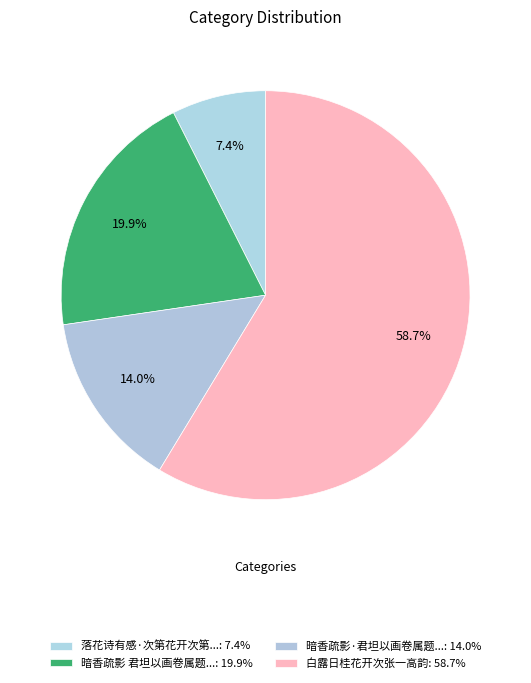

How many slices are in this pie chart?

4